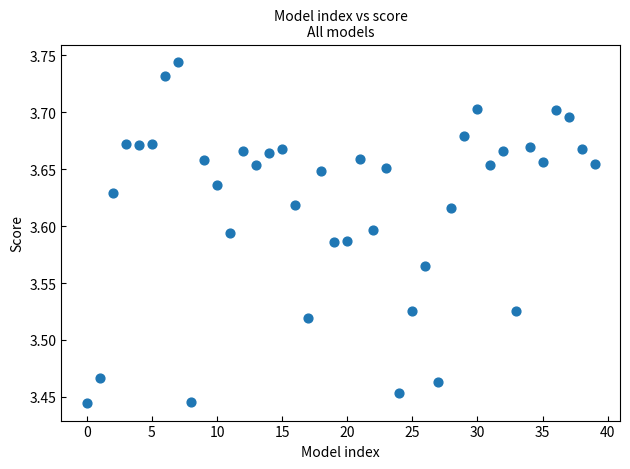

What is the range of Y values (max minus min)?

0.3